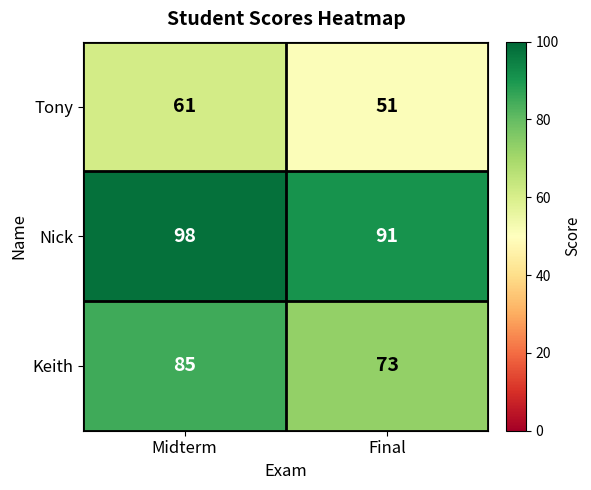

Which series changed the most between Midterm and Final?

Keith